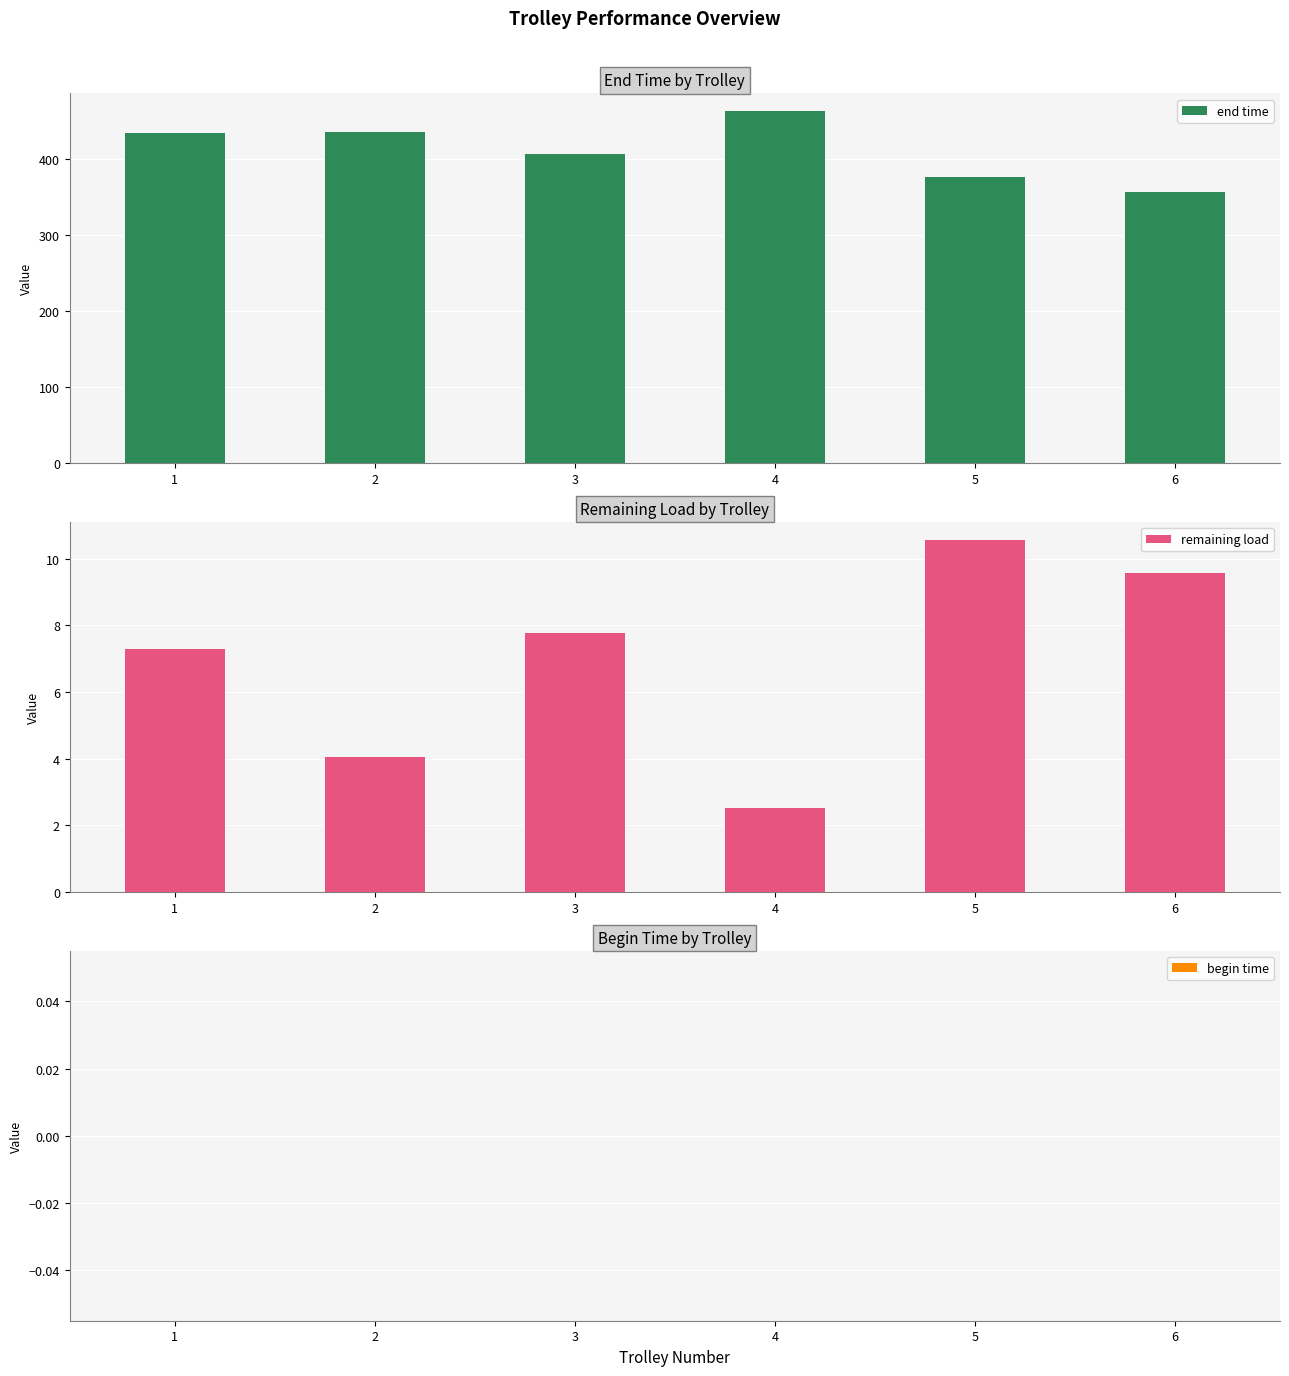

How many bars are there in total?

18